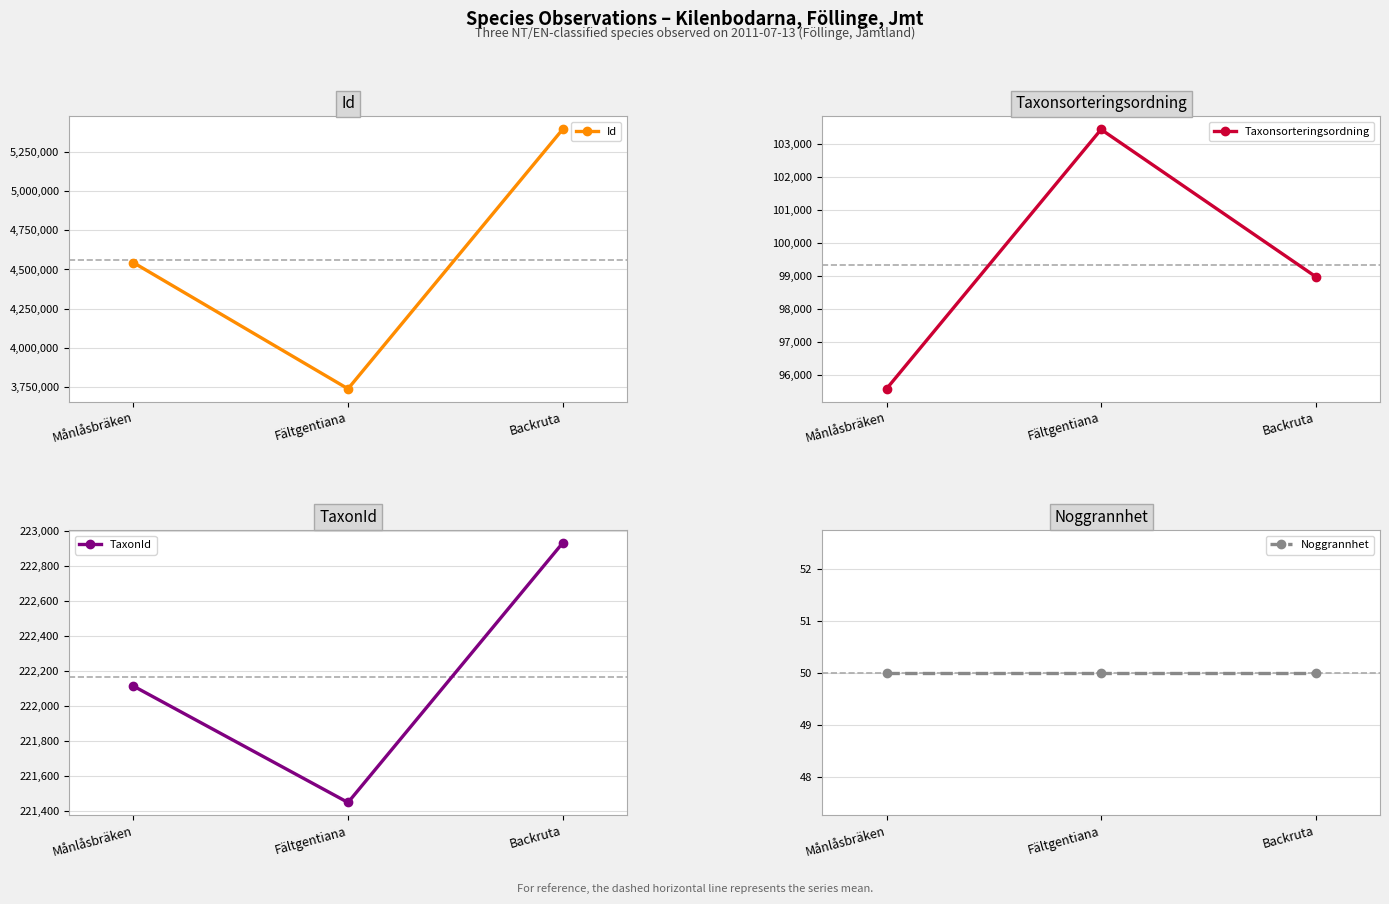

Is it true that Noggrannhet equals 50 at Fältgentiana?

True